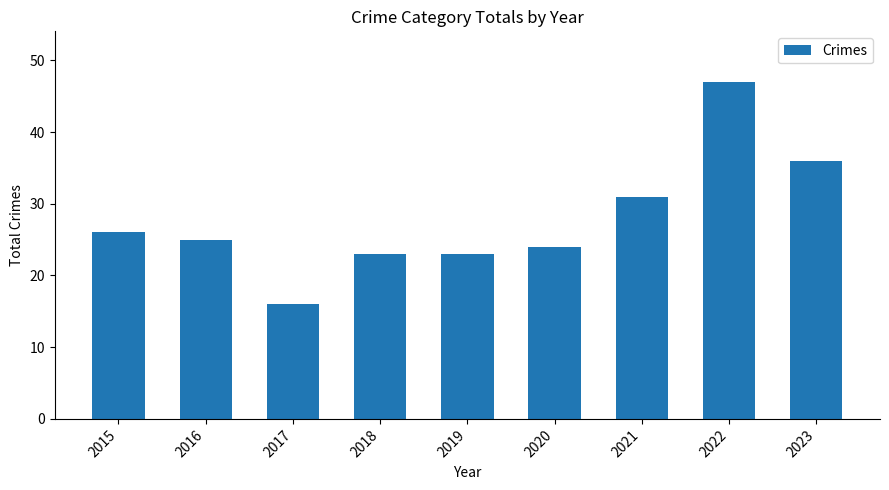

Which has a higher value, 2021 or 2019?

2021